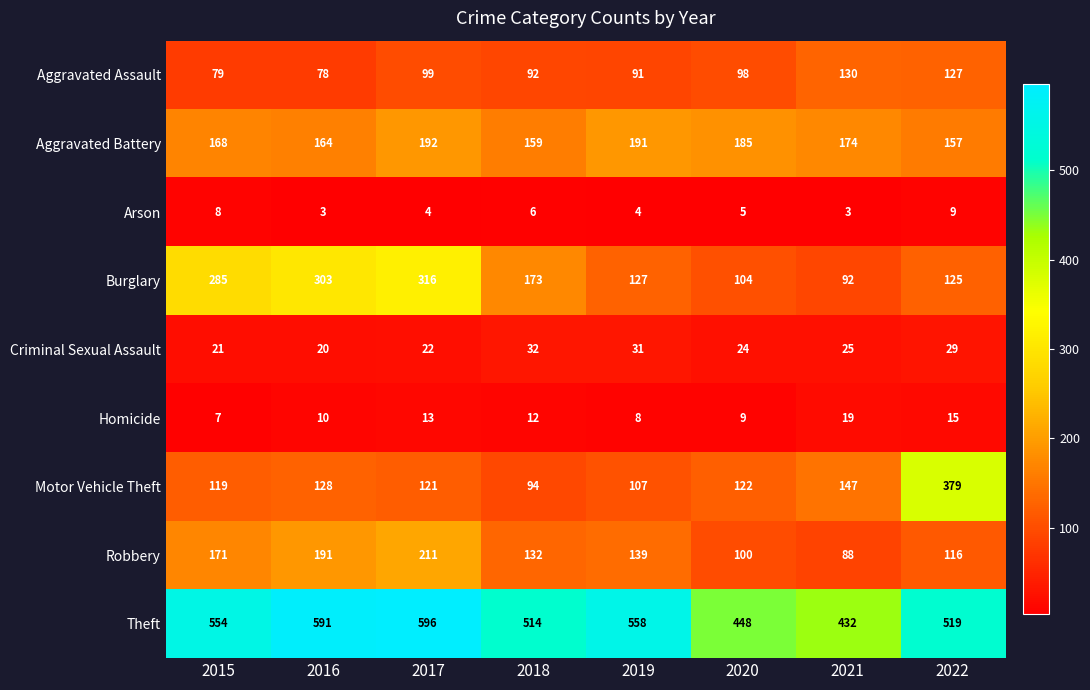

What is the spread (max minus min) of values at 2017?

592